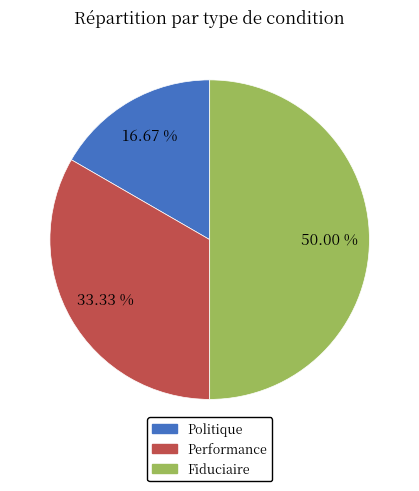

What percentage do Performance and Politique together represent?

50.0%